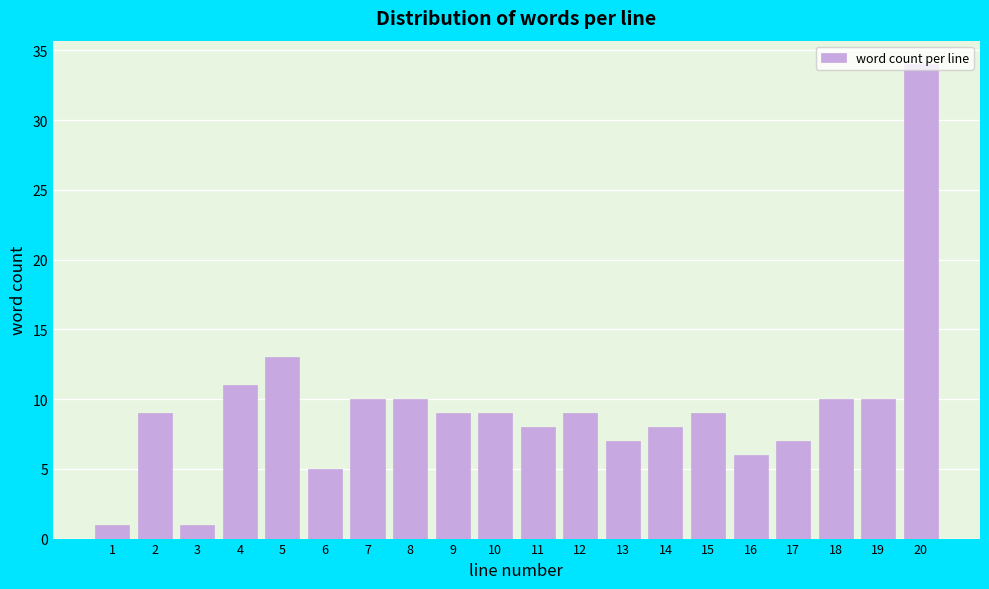

What is the change in value from 1 to 8?

+9